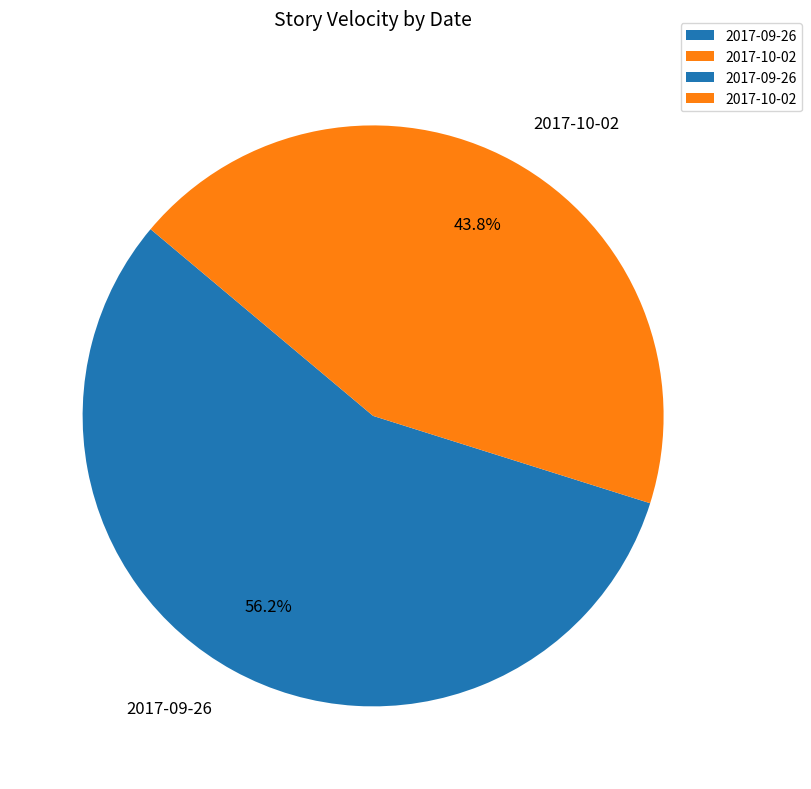

Combined, do 2017-10-02 and 2017-09-26 account for over 50%?

Yes